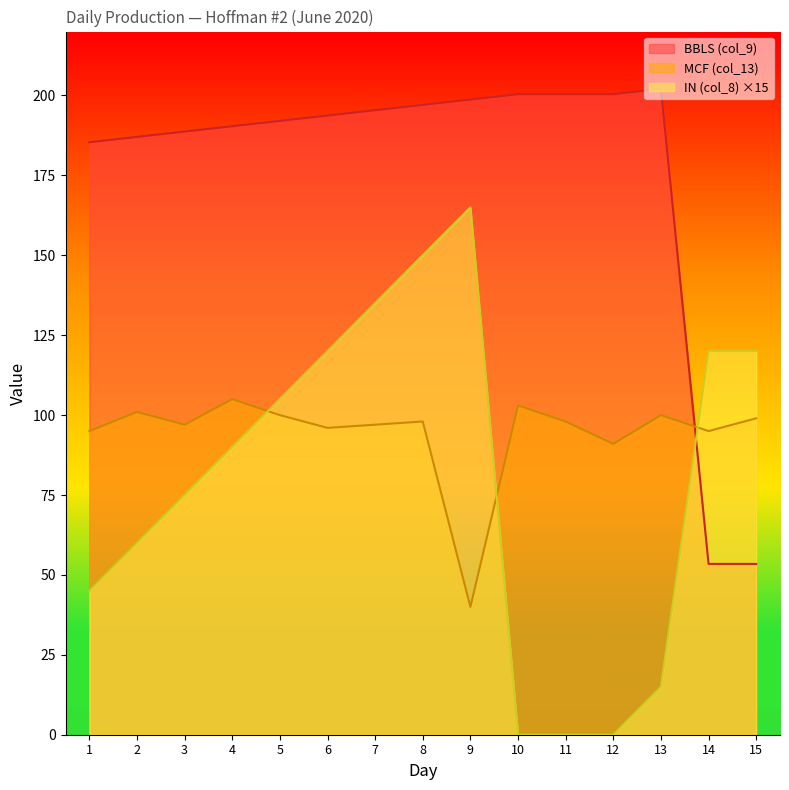

At which category is the sum across all series the highest?

8